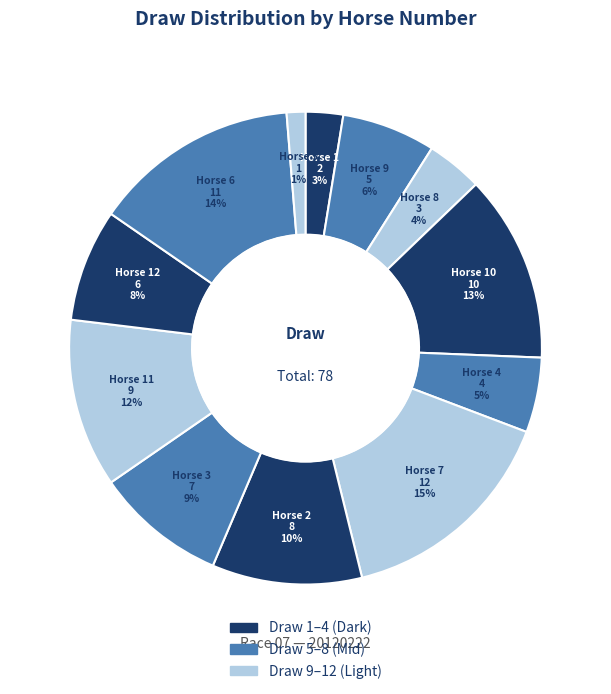

Does any single category account for the majority?

No